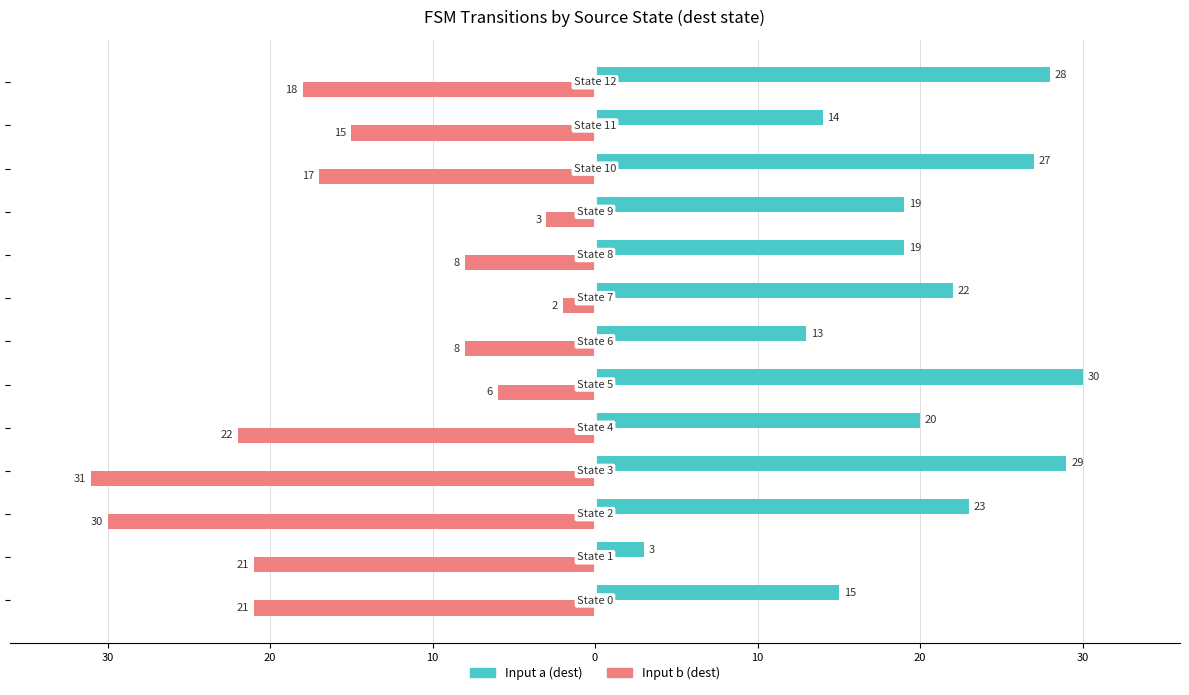

What are all the series names shown in the legend?

Input a (dest), Input b (dest)